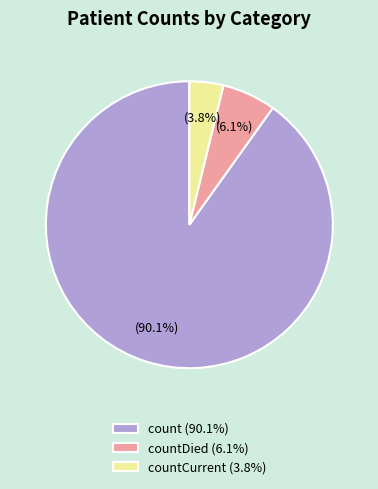

Combined, what portion of the pie is count (90.1%) and countCurrent (3.8%)?

93.9%